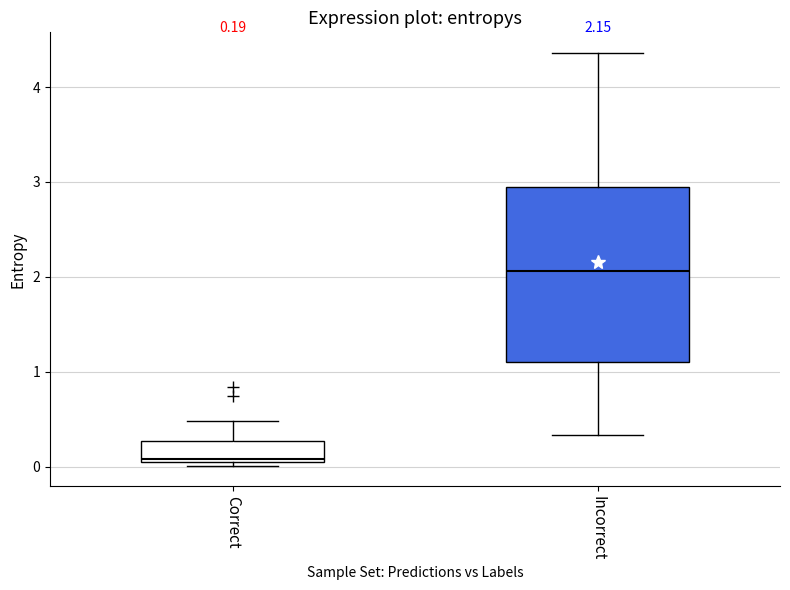

Comparing the boxes themselves (not the whiskers), which one is the tallest?

Incorrect